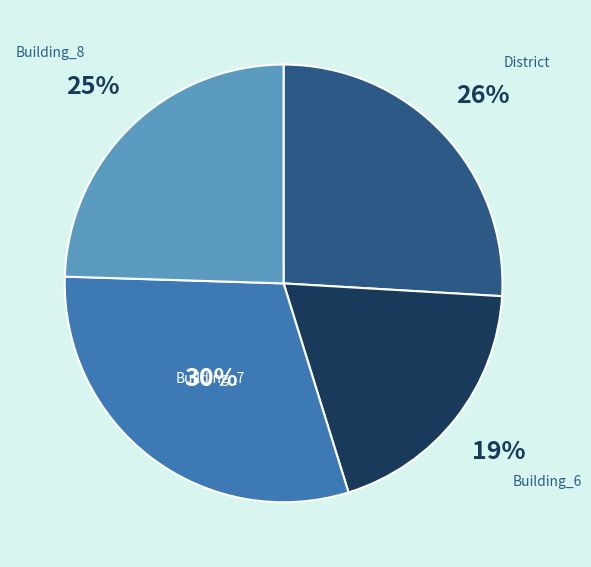

Is there a majority slice in this chart?

No